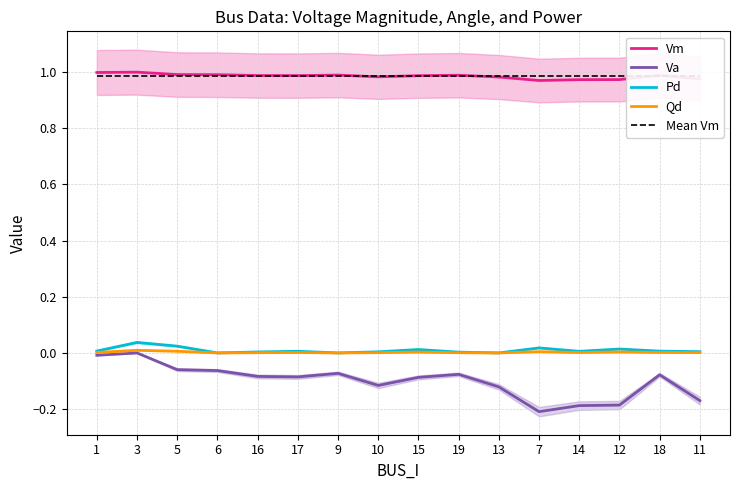

Reading left to right, what are all the values shown in this chart?

Vm: 1=1.0	3=1.0	5=1.0	6=1.0	16=1.0	17=1.0	9=1.0	10=1.0	15=1.0	19=1.0	13=1.0	7=1.0	14=1.0	12=1.0	18=1.0	11=1.0
Va: 1=-0.0	3=0.0	5=-0.1	6=-0.1	16=-0.1	17=-0.1	9=-0.1	10=-0.1	15=-0.1	19=-0.1	13=-0.1	7=-0.2	14=-0.2	12=-0.2	18=-0.1	11=-0.2
Pd: 1=0.0	3=0.0	5=0.0	6=0.0	16=0.0	17=0.0	9=0.0	10=0.0	15=0.0	19=0.0	13=0.0	7=0.0	14=0.0	12=0.0	18=0.0	11=0.0
Qd: 1=0.0	3=0.0	5=0.0	6=0.0	16=0.0	17=0.0	9=0.0	10=0.0	15=0.0	19=0.0	13=0.0	7=0.0	14=0.0	12=0.0	18=0.0	11=0.0
Mean Vm: 1=1.0	3=1.0	5=1.0	6=1.0	16=1.0	17=1.0	9=1.0	10=1.0	15=1.0	19=1.0	13=1.0	7=1.0	14=1.0	12=1.0	18=1.0	11=1.0